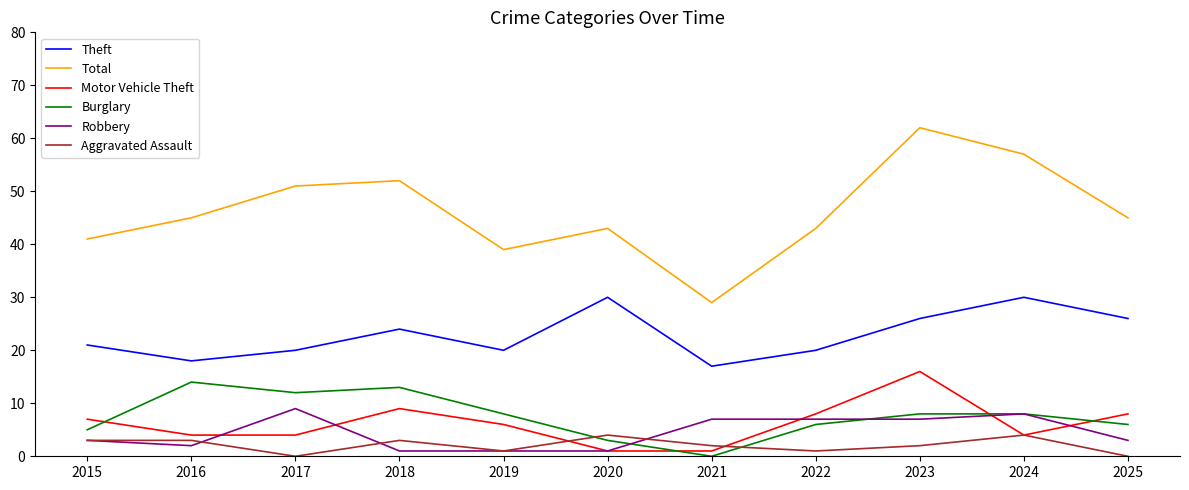

True or false: Robbery and Theft intersect in this chart.

False